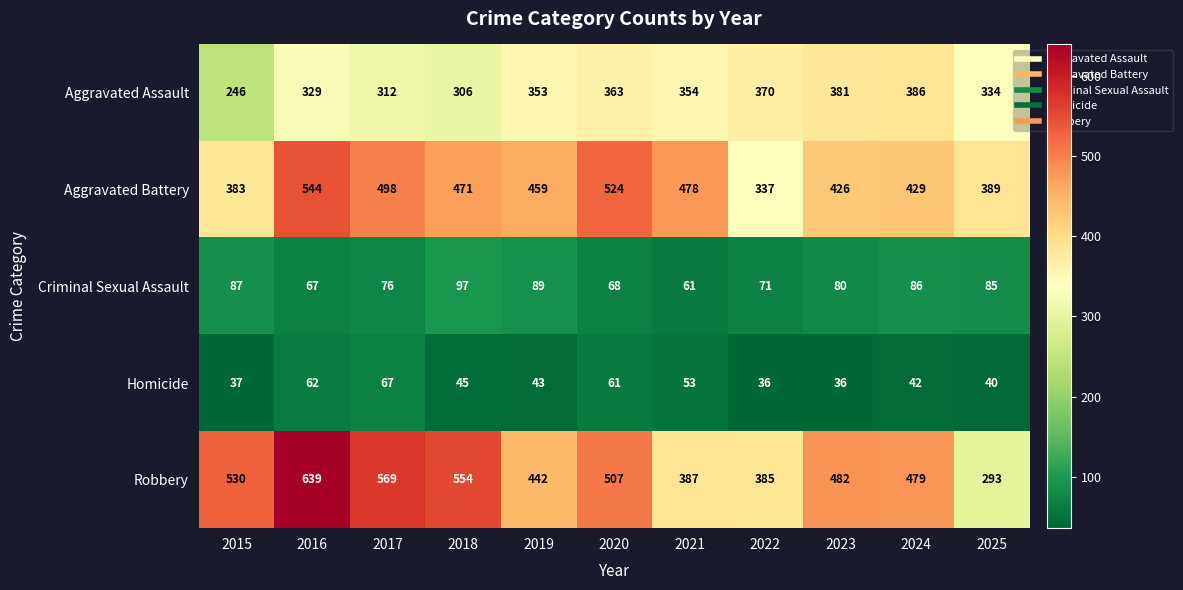

Which category has the lowest value in the Robbery series?

2025